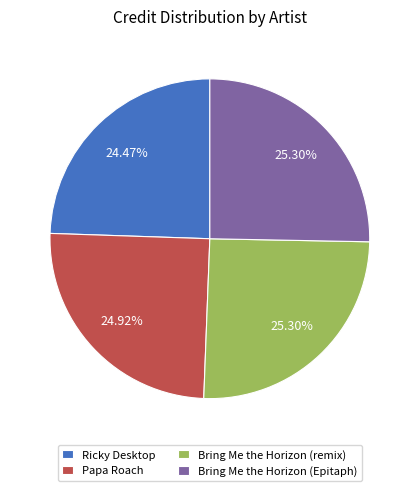

Do Ricky Desktop and Bring Me the Horizon (Epitaph) together represent more than half of the pie?

No